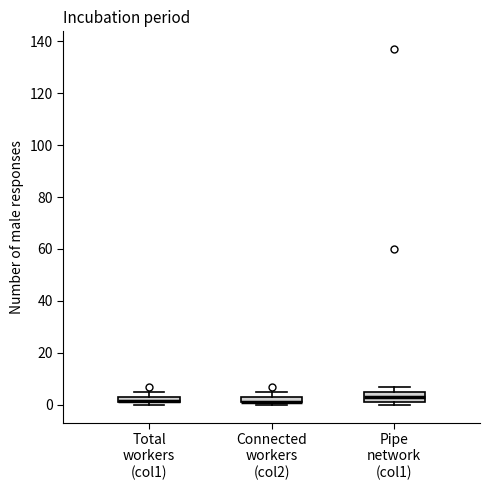

Which box is the tallest, from its lower edge to its upper edge?

Pipe network (col1)